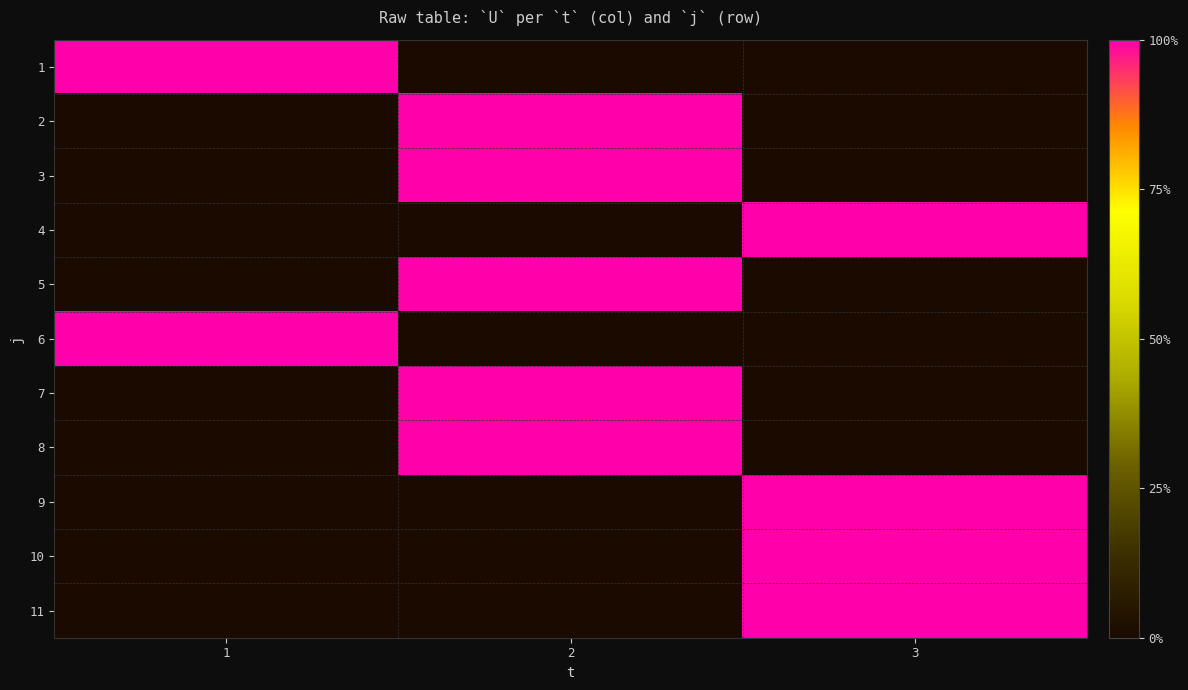

How many distinct data groups are displayed?

11